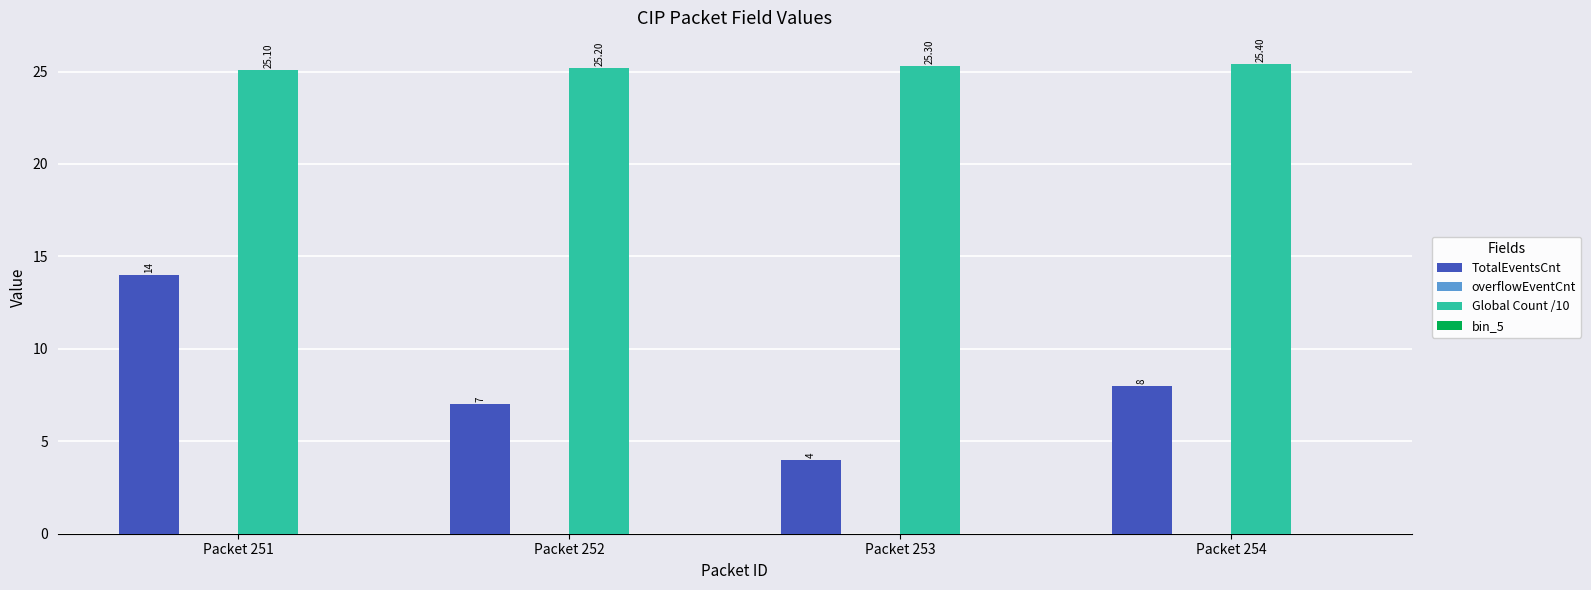

Which category has the highest value across all series?

Packet 254